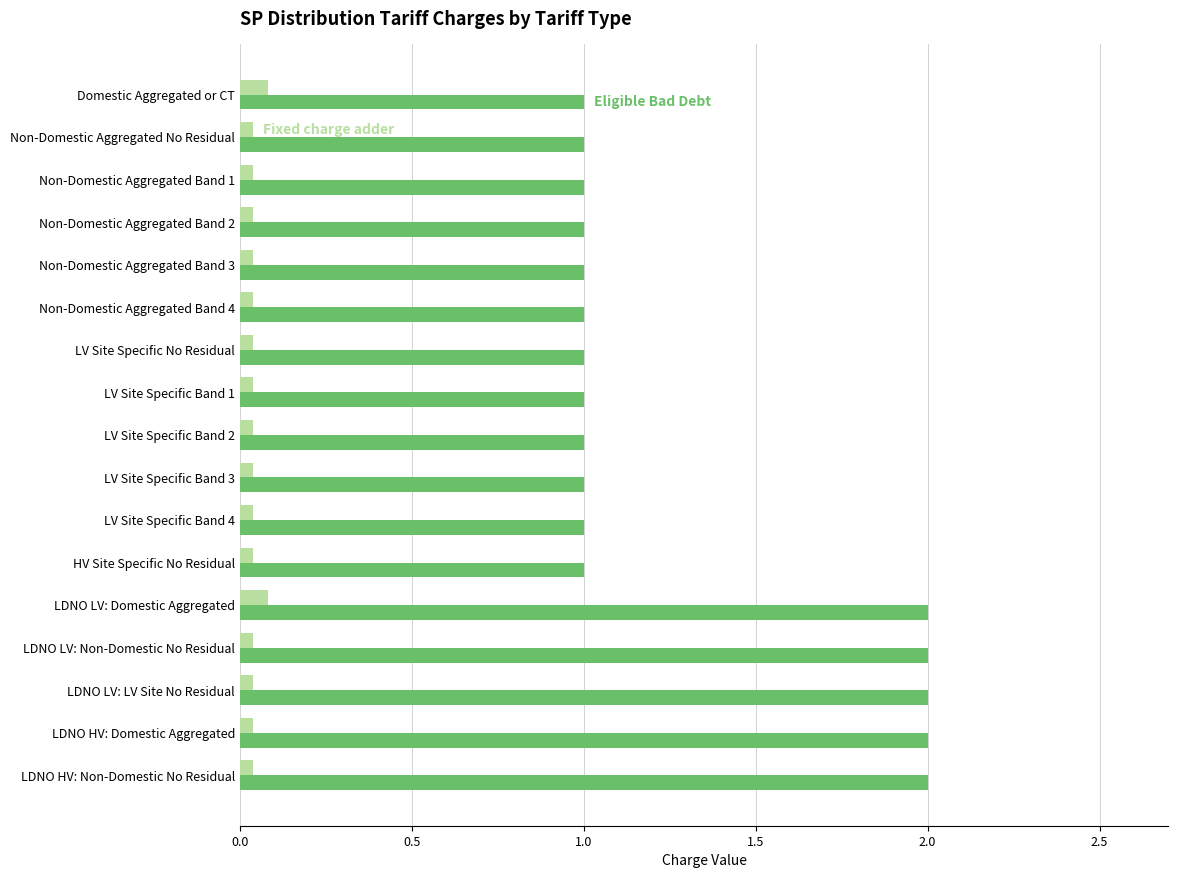

What is the maximum value shown in the chart?

2.0